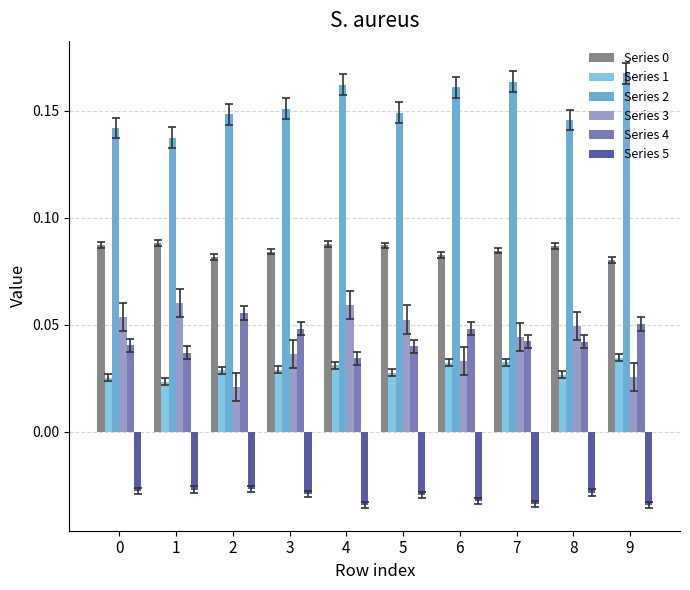

What is the total value across all series at 5?

0.3